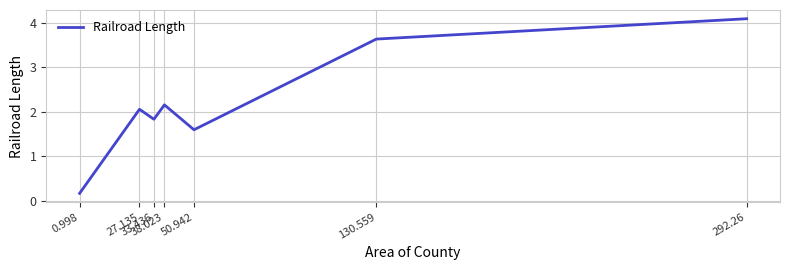

Count the number of categories in the chart.

7